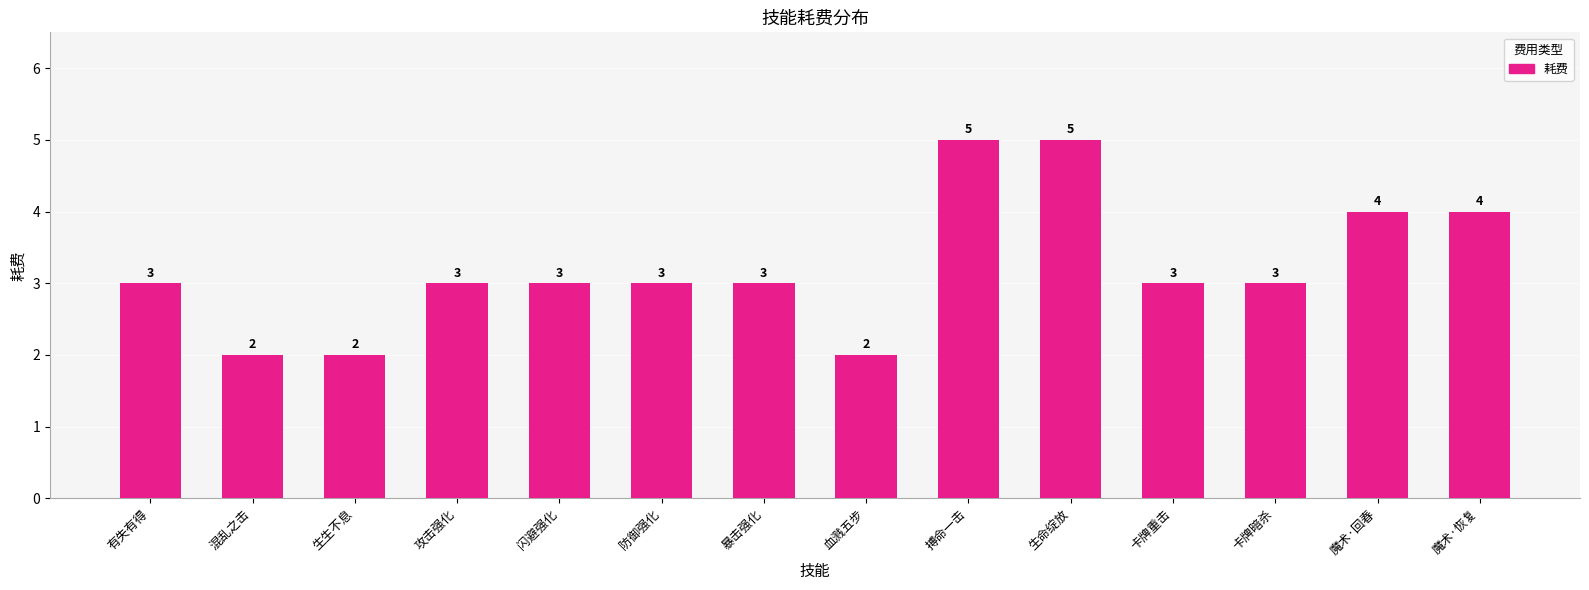

What is the greatest value displayed?

5